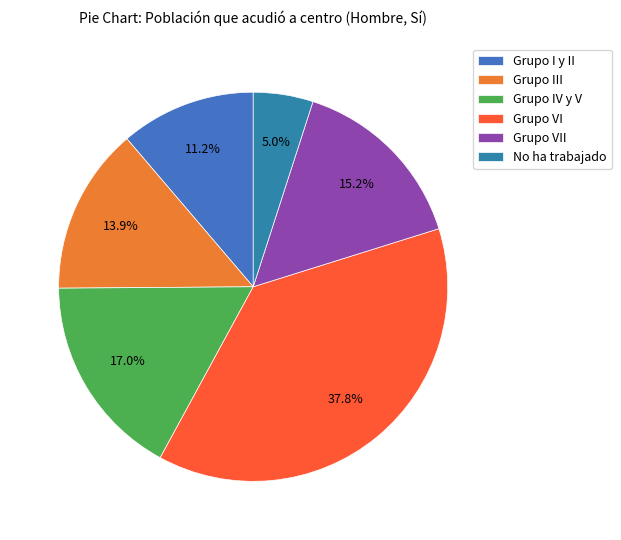

Is Grupo VII the majority of the pie?

No